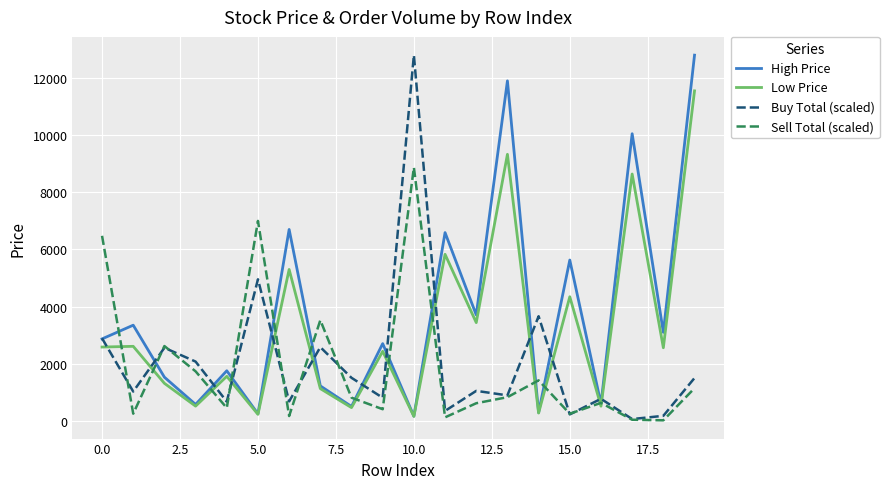

After their last crossing, which series has the higher values: Buy Total (scaled) or Low Price?

Low Price